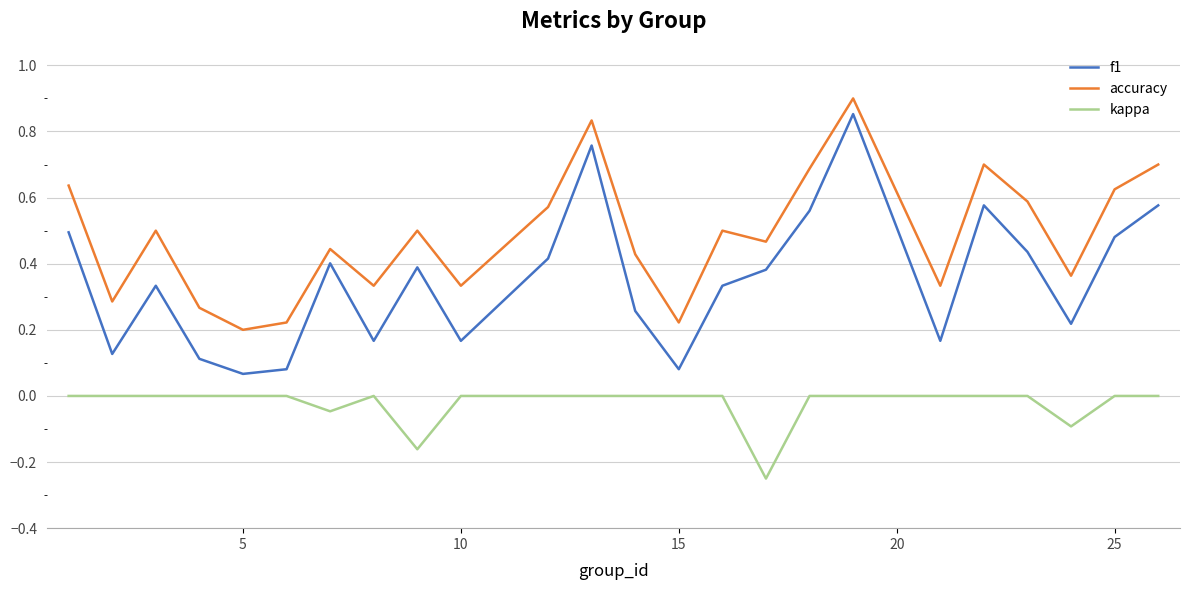

Which series has the widest spread of values?

f1